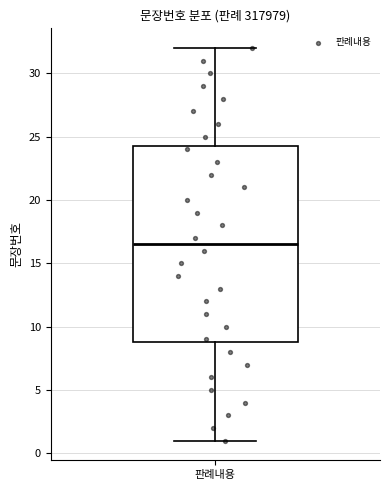

Read this box plot against the y-axis: the position of the median line, the range covered by the box, and the ends of both whiskers. The values are not printed on the chart, so give them approximately, as read against the axis.

median 16.5, box 9.0 to 24.5, whiskers 1.0 to 32.0